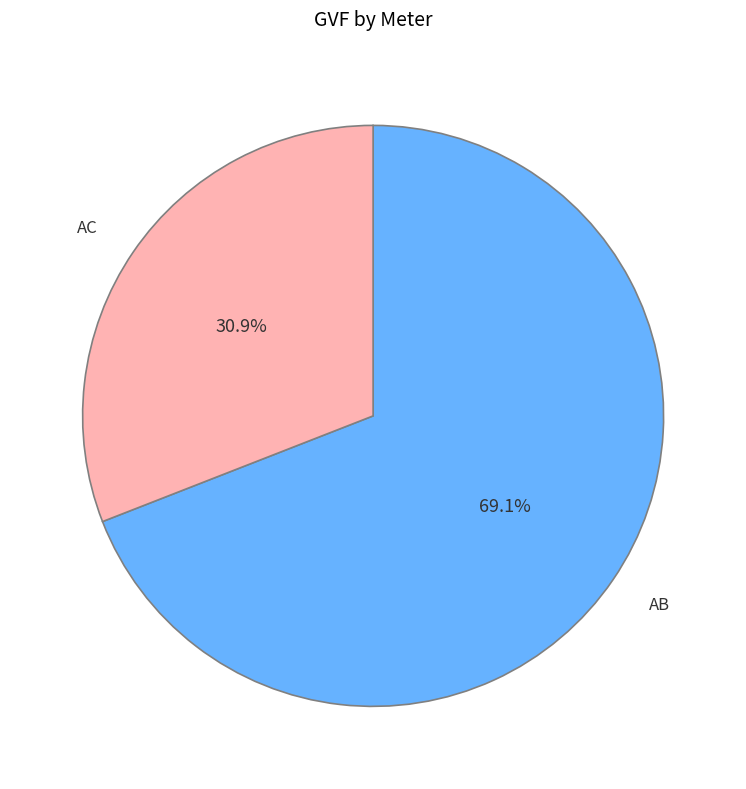

Combined, do AC and AB account for over 50%?

Yes